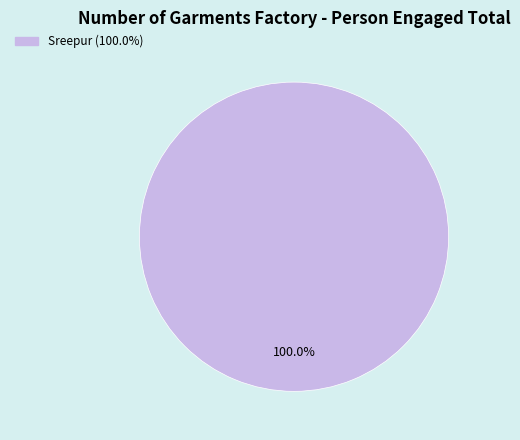

Is there any slice that represents more than half of the pie?

Yes